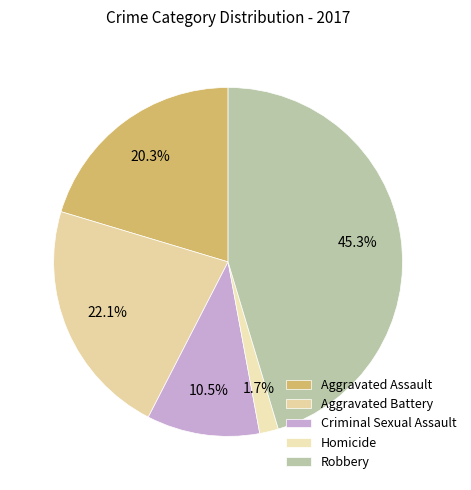

How many segments does this pie chart have?

5